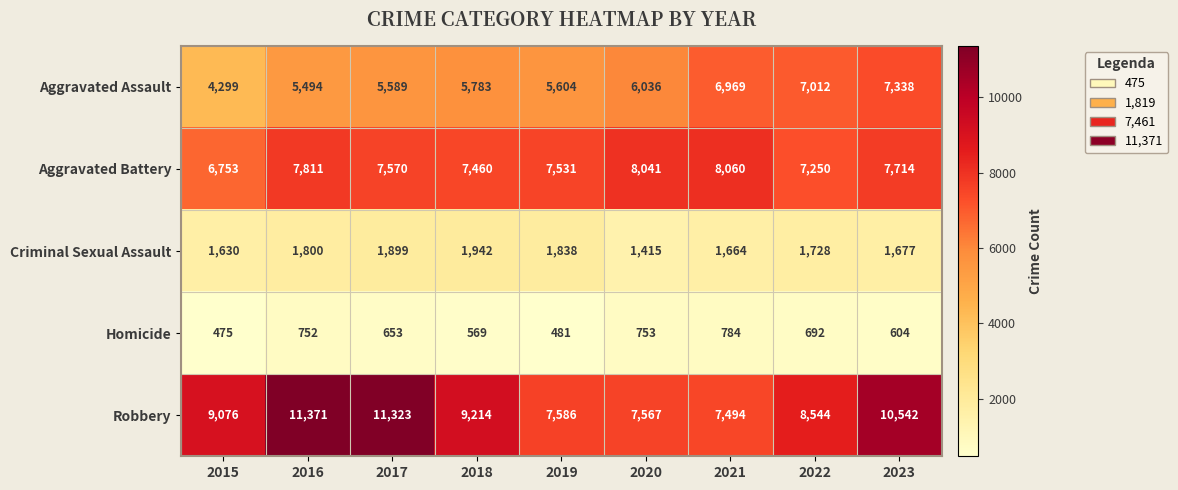

How many values in the Homicide series are below 653?

4